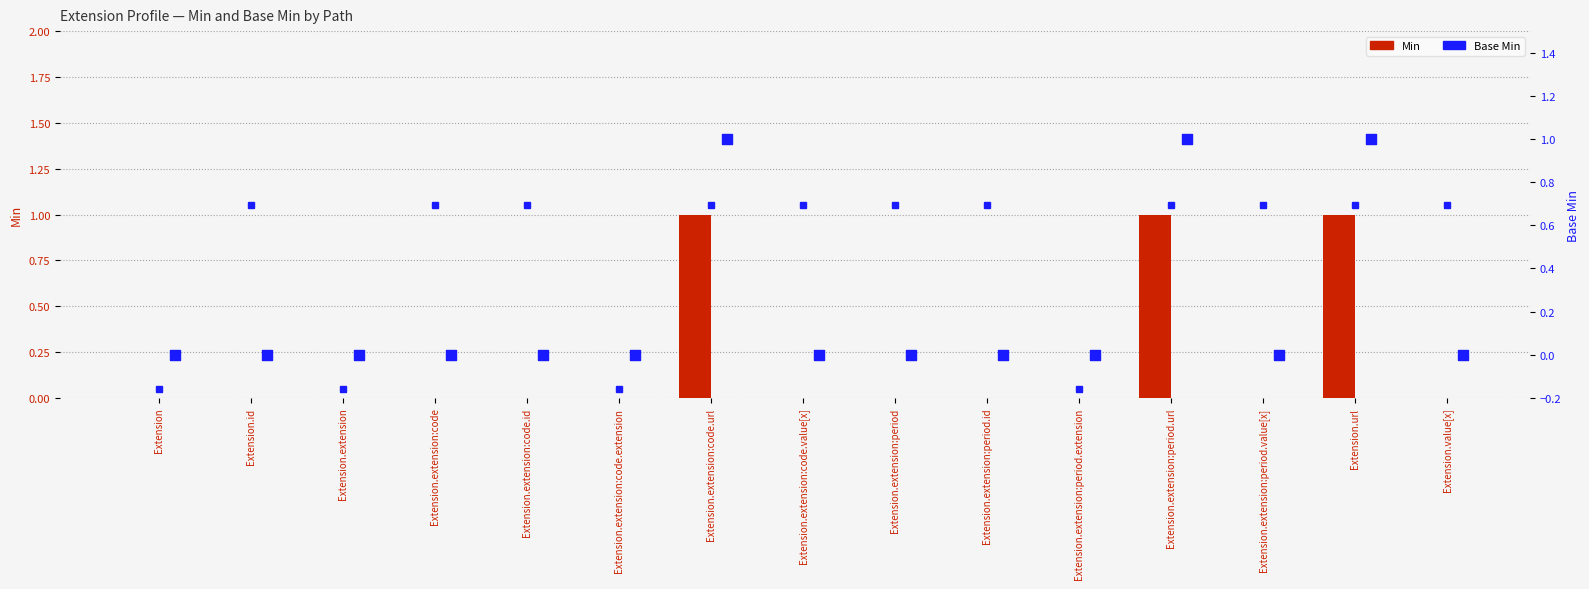

Which series contains the lowest Y value?

Min